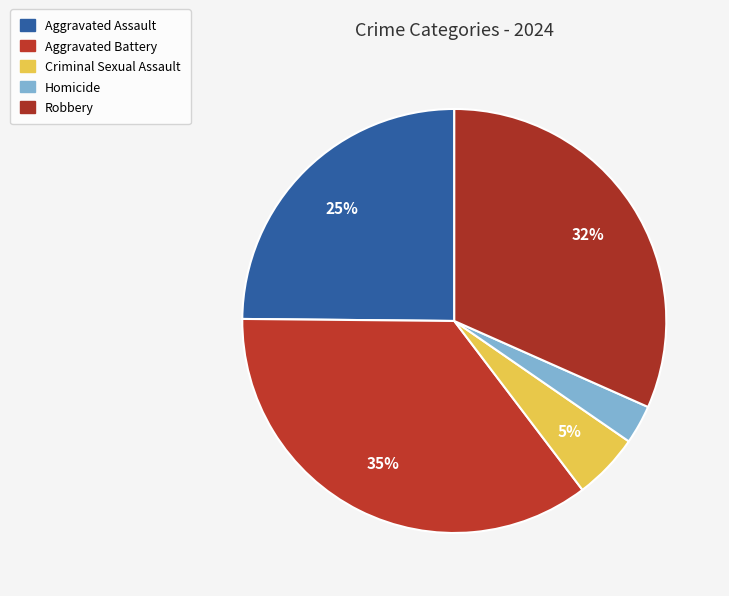

What is the smallest slice in the pie chart?

Homicide